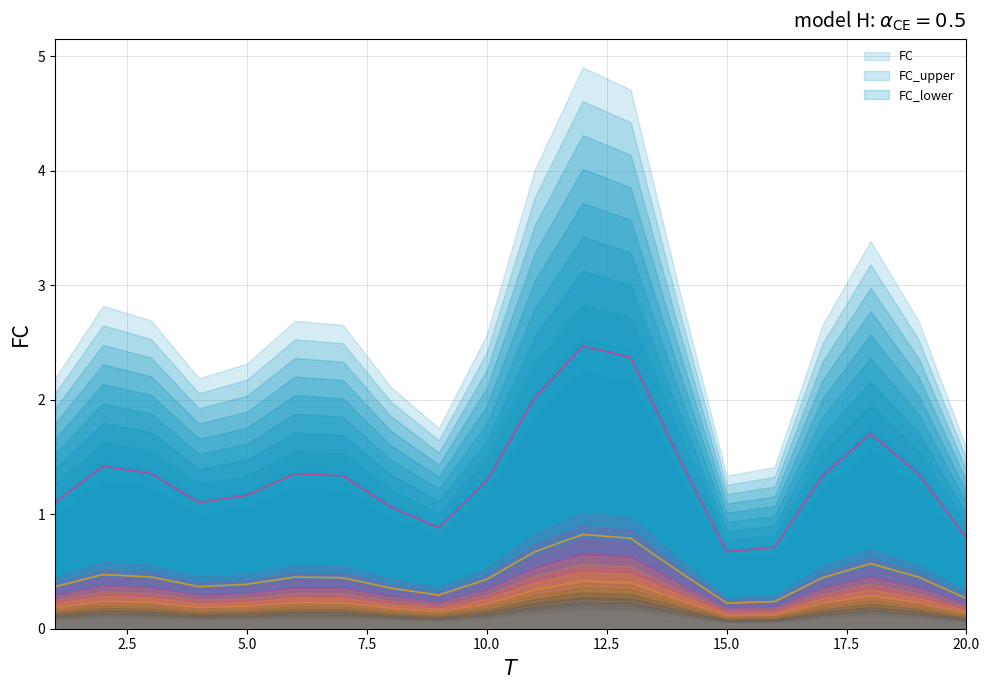

What are all the series names shown in the legend?

FC, FC_upper, FC_lower